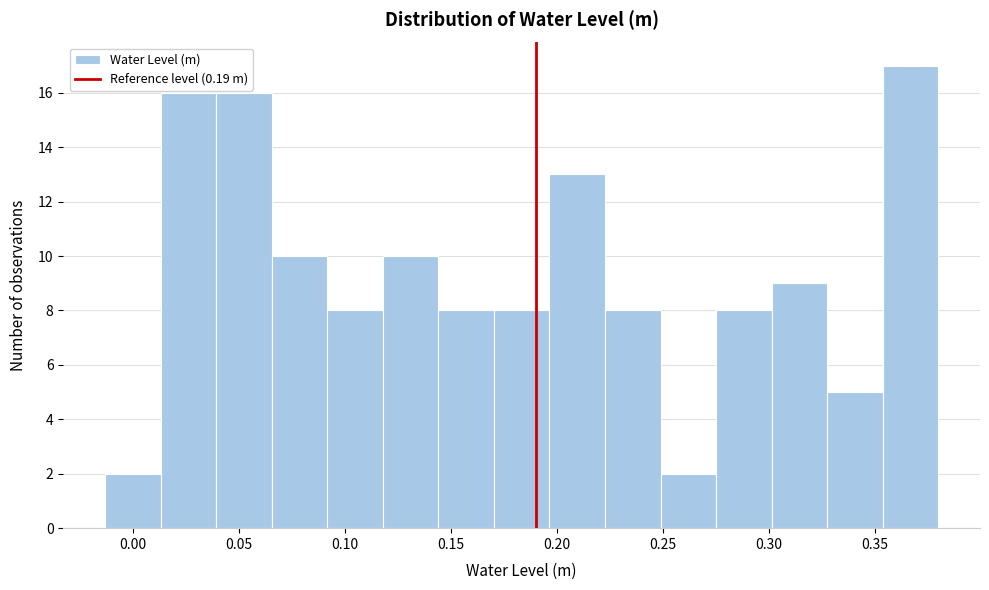

How tall is the bar that spans 0.015 to 0.040 on the x-axis? Neither the bar edges nor the heights are printed on the chart, so give them approximately, as read against the axes.

16